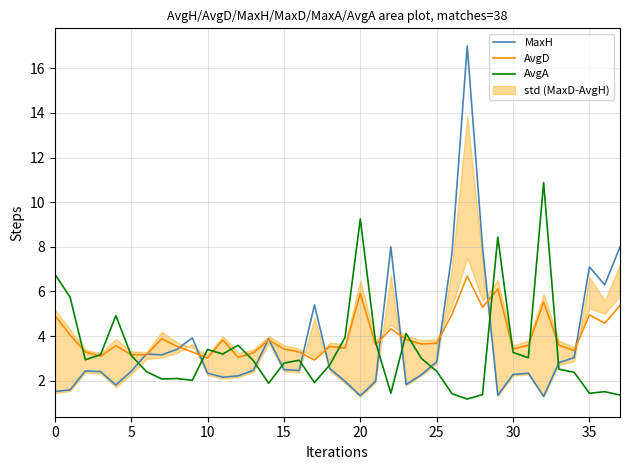

Between 23 and 25, which series saw the biggest shift?

AvgA